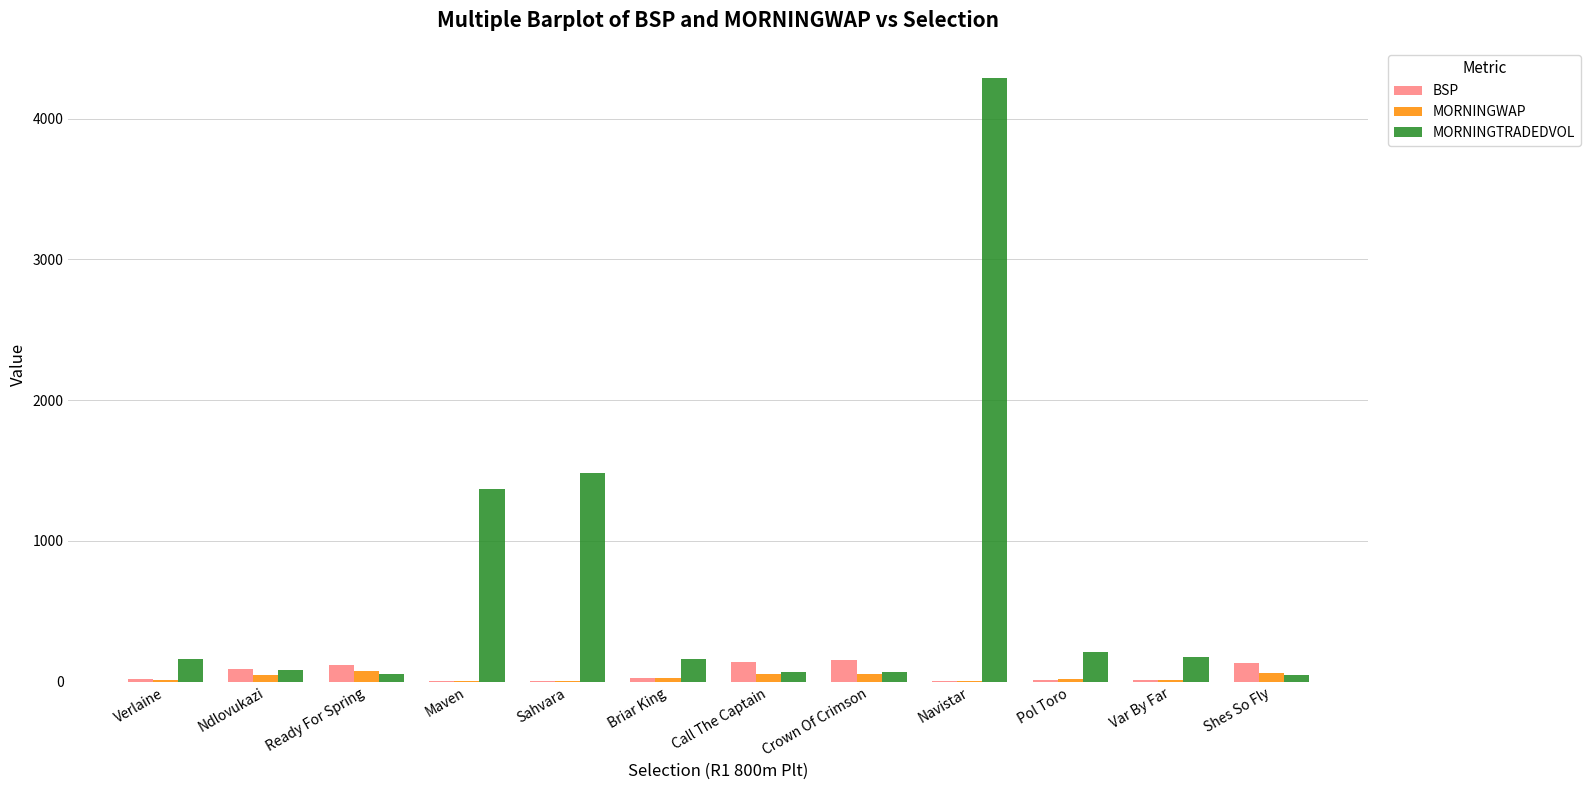

At which category is the sum across all series the highest?

Navistar